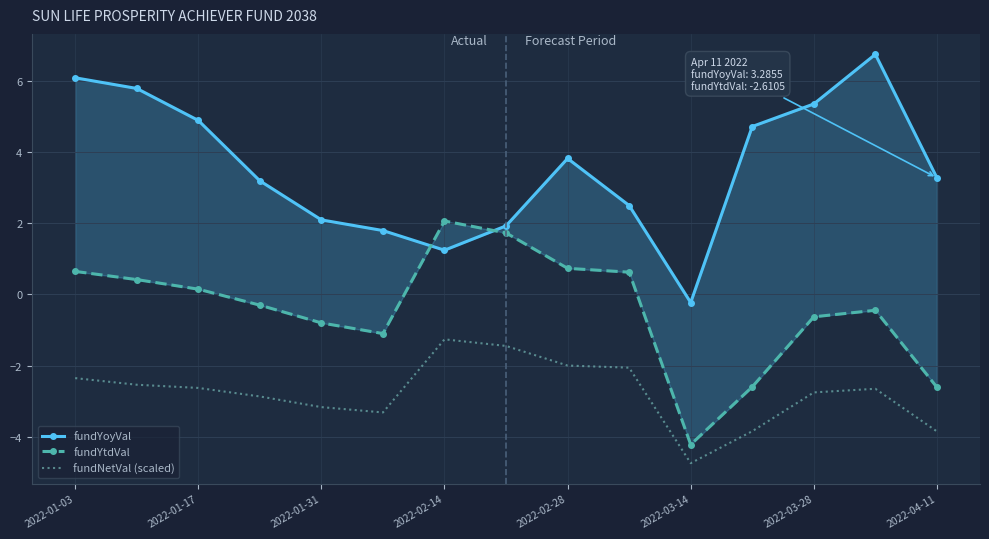

True or false: fundNetVal (scaled) and fundYtdVal cross at least once.

False